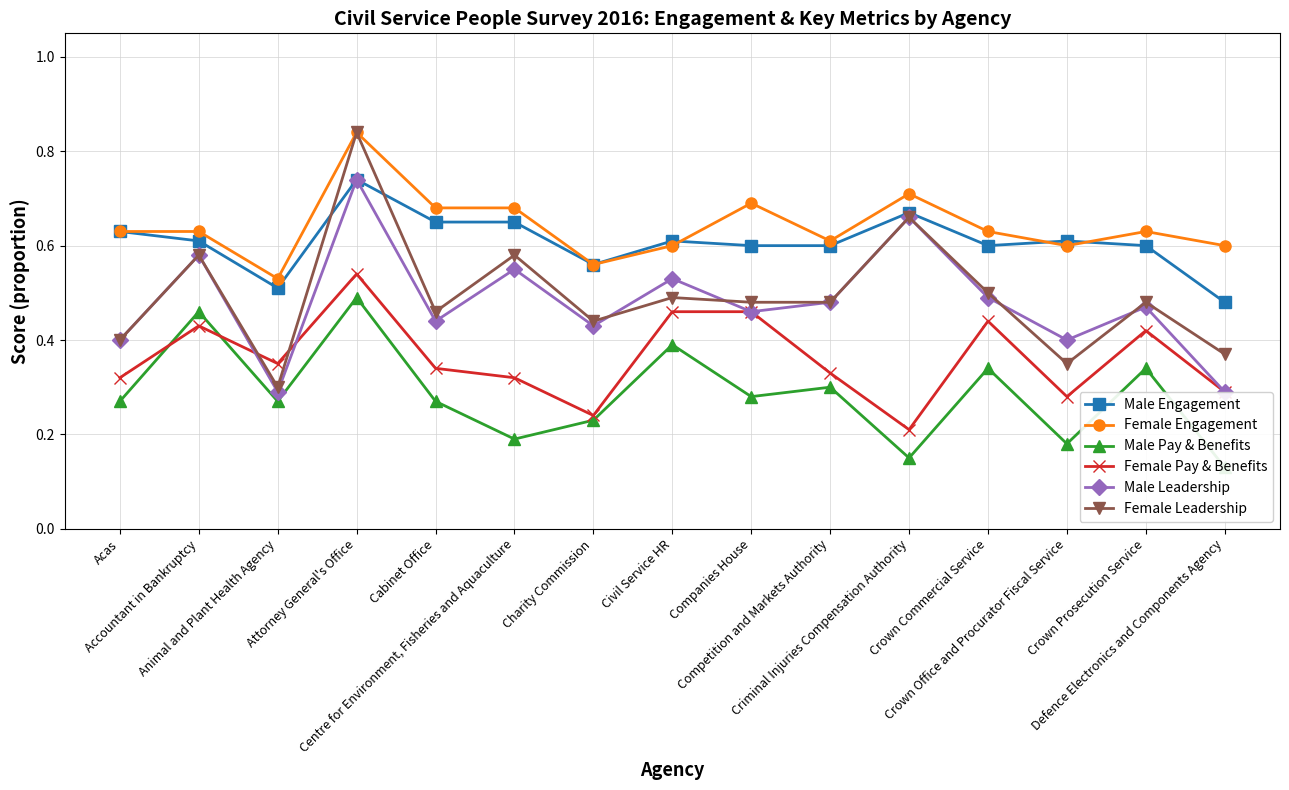

At how many categories does at least one series exceed 0?

15